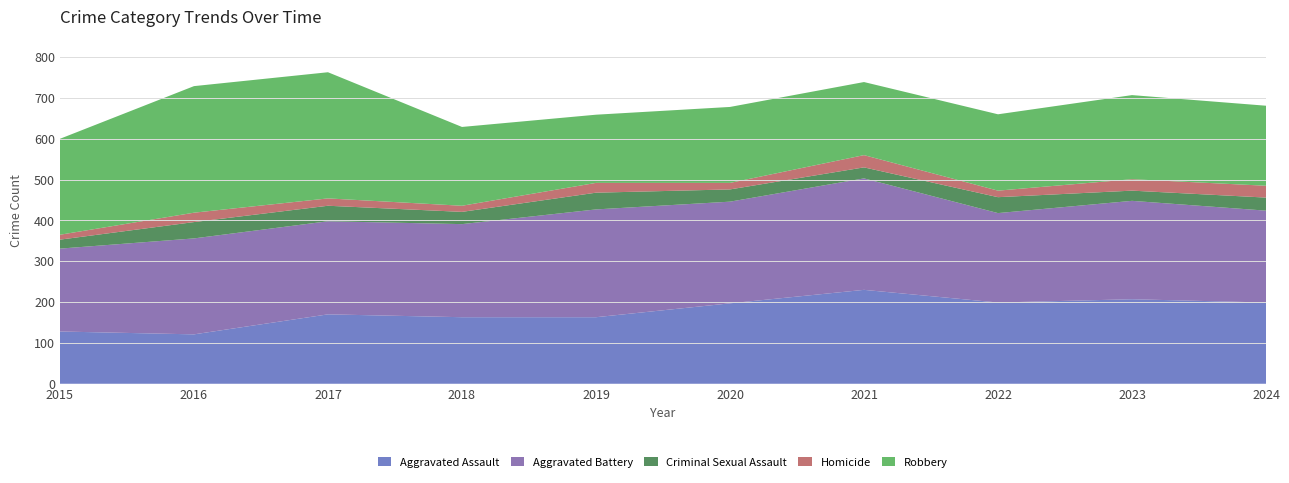

Reading right to left, what are all the values shown in this chart?

Aggravated Assault: 199	207	199	230	197	163	163	170	121	128
Aggravated Battery: 225	241	219	273	249	264	228	228	235	203
Criminal Sexual Assault: 32	25	39	27	30	41	30	38	40	22
Homicide: 29	28	16	30	16	24	15	18	23	12
Robbery: 196	206	187	179	186	167	193	309	310	235